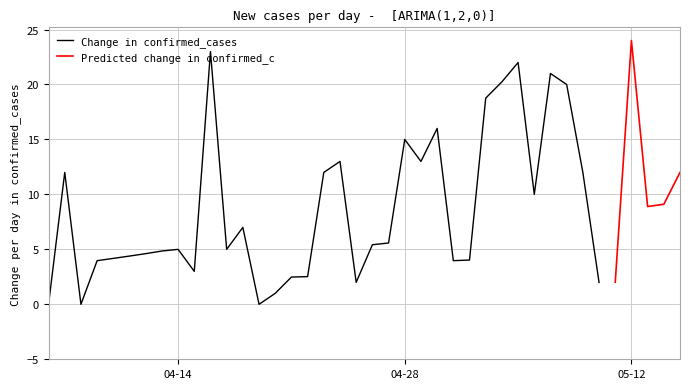

At which category is the sum across all series the highest?

2020-05-12